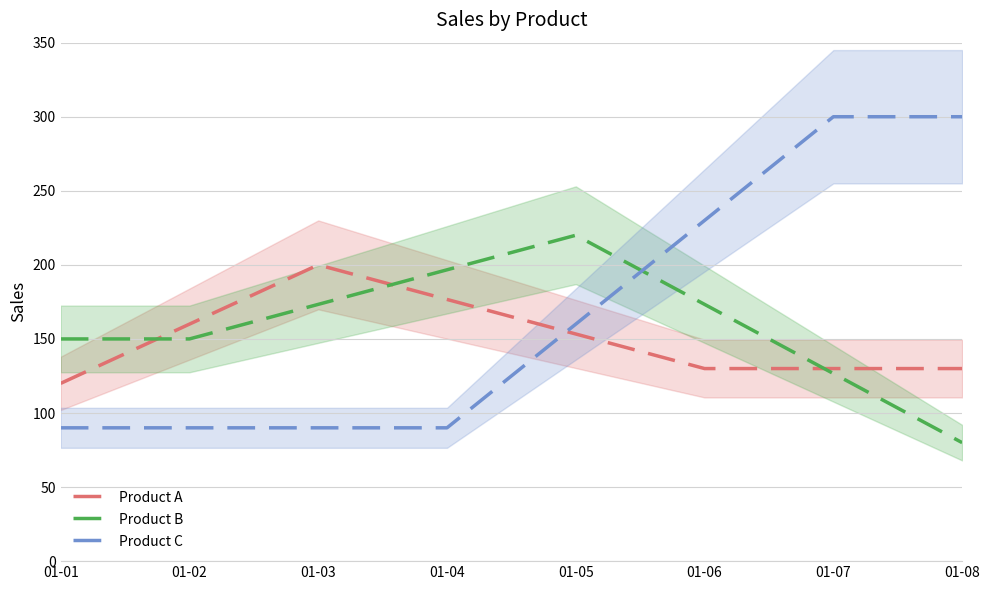

What is the maximum value shown in the chart?

300.0